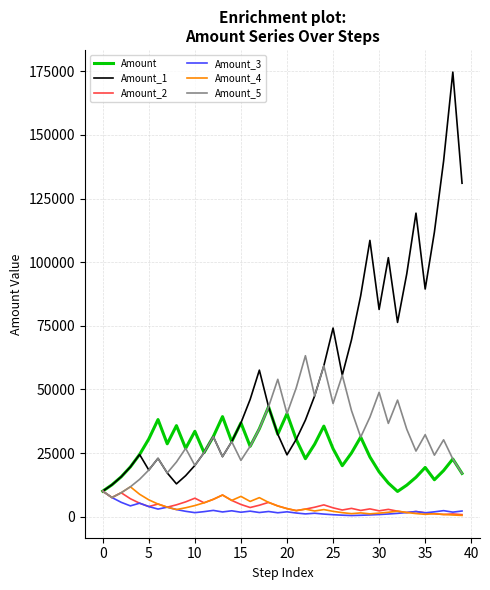

What is the difference between the second highest and second lowest values in the Amount_3 series?

6974.9